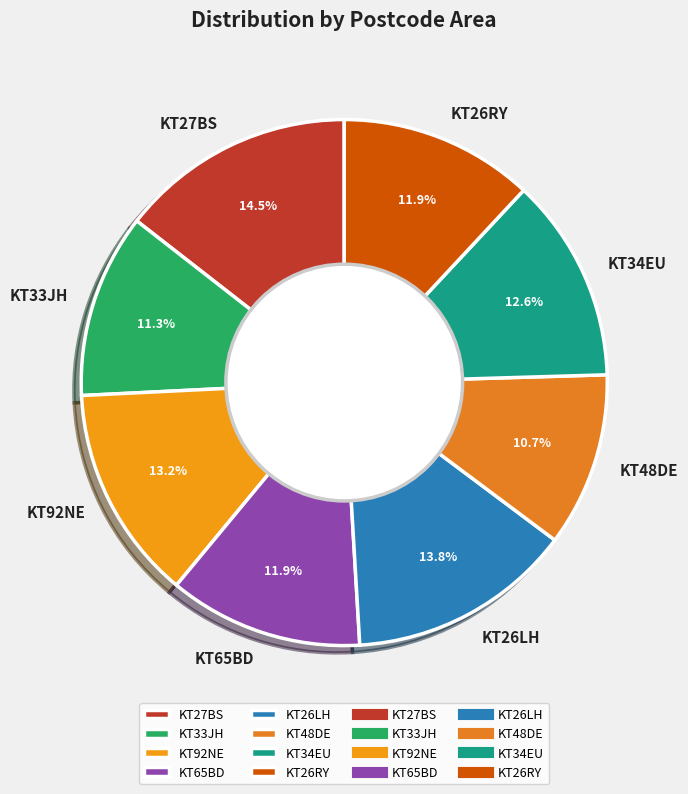

Which has a higher value, KT26LH or KT26RY?

KT26LH